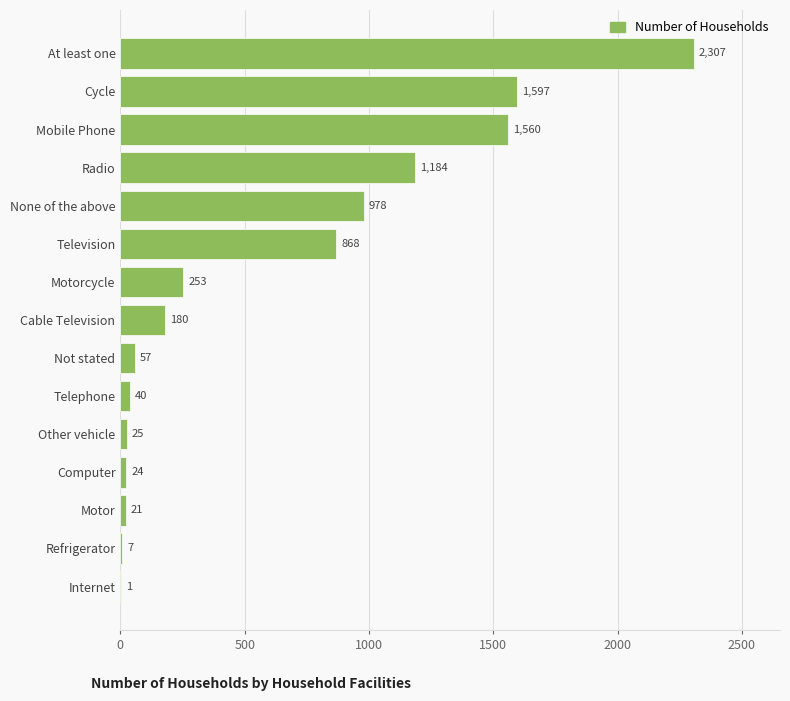

Count the number of categories in the chart.

15